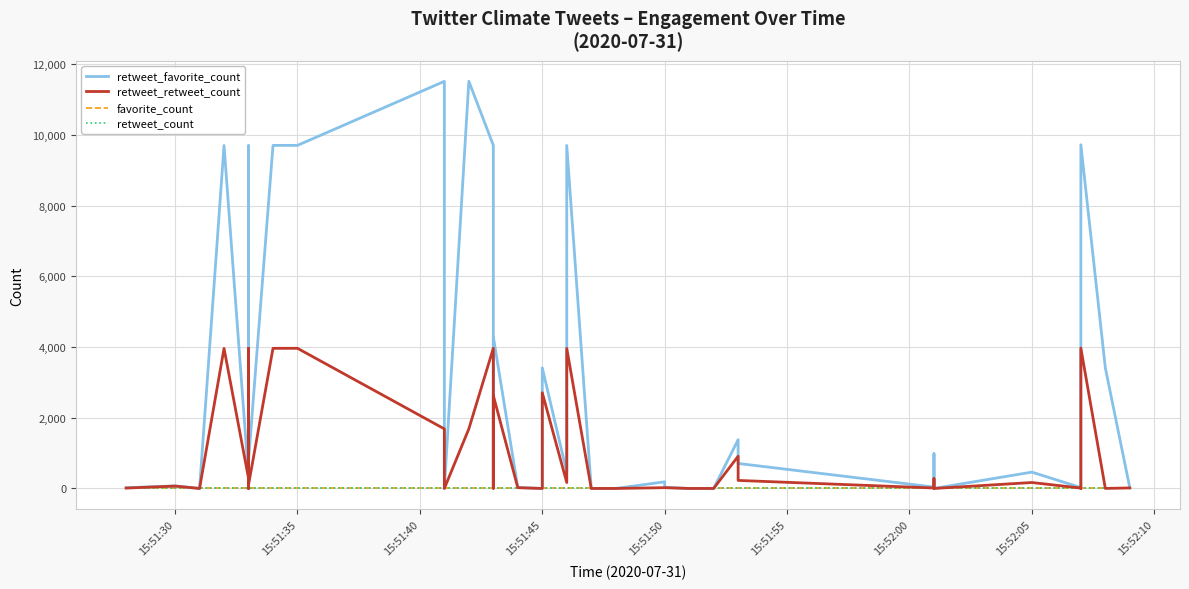

How many series are shown in this chart?

4